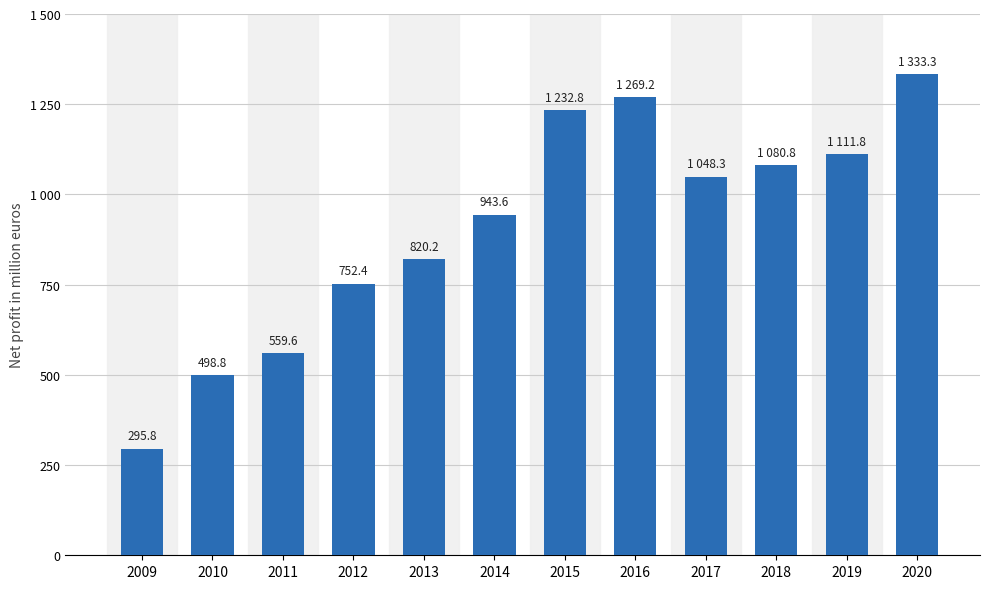

Does the chart contain any negative values?

No